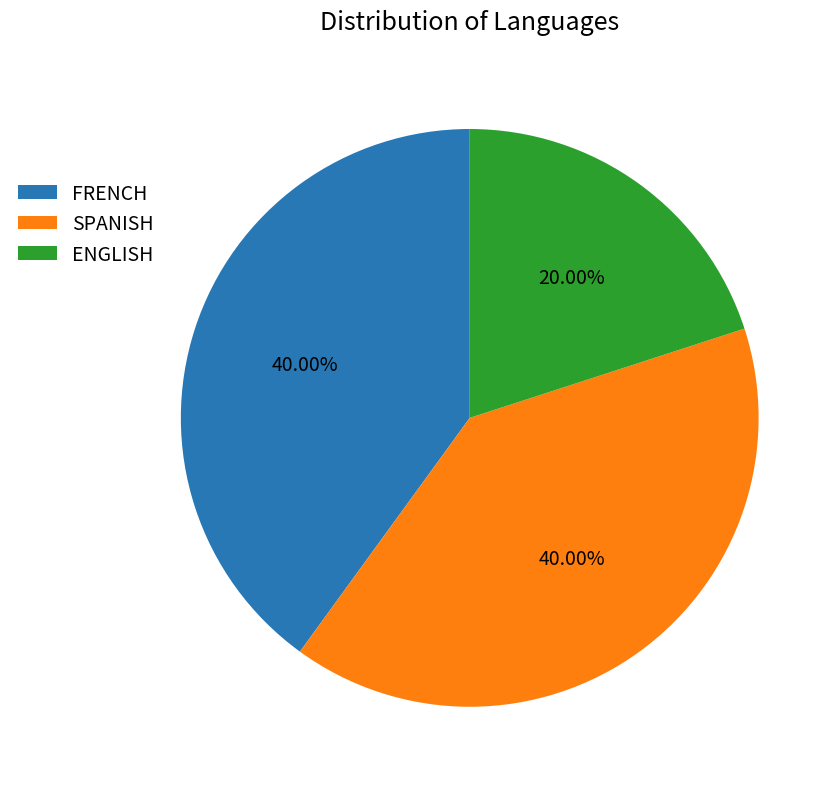

To the nearest percent, what percentage of the pie is SPANISH?

40%